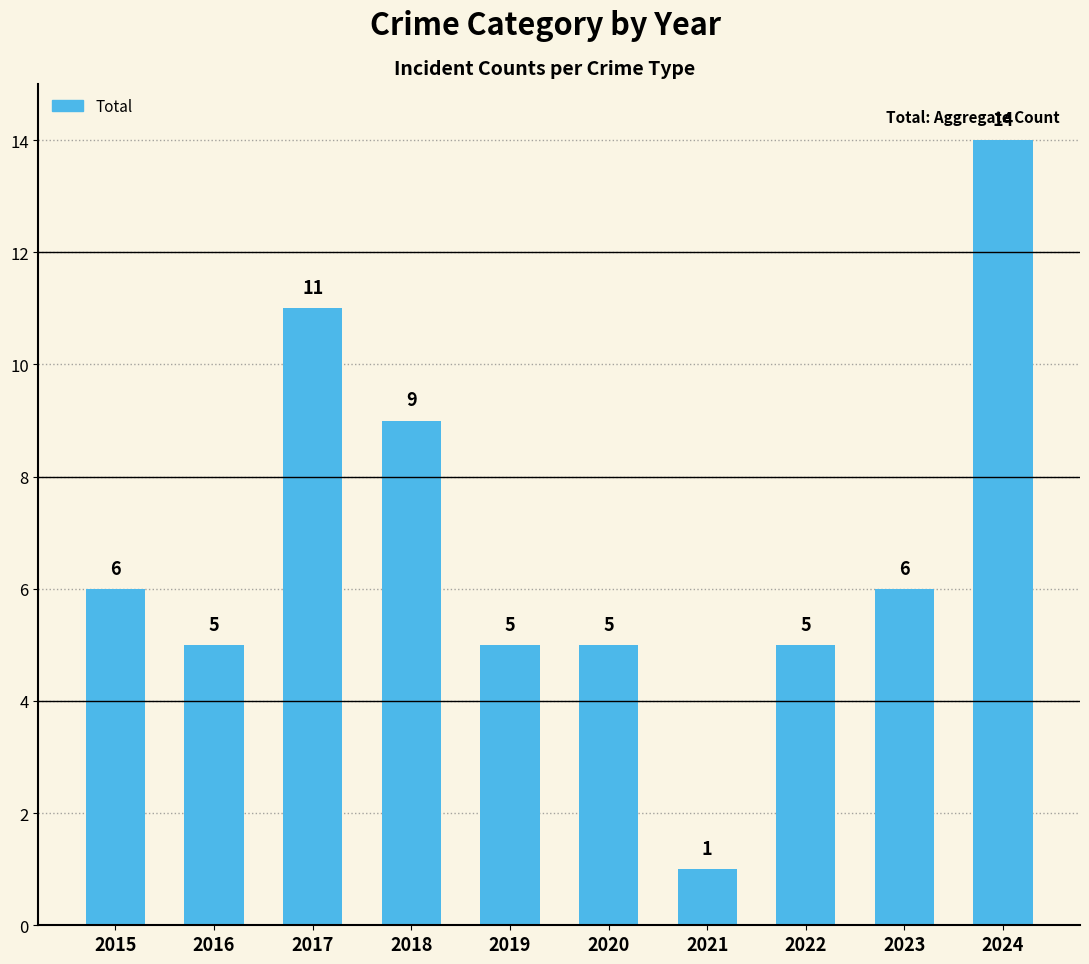

What is the difference between the second highest and minimum values?

10